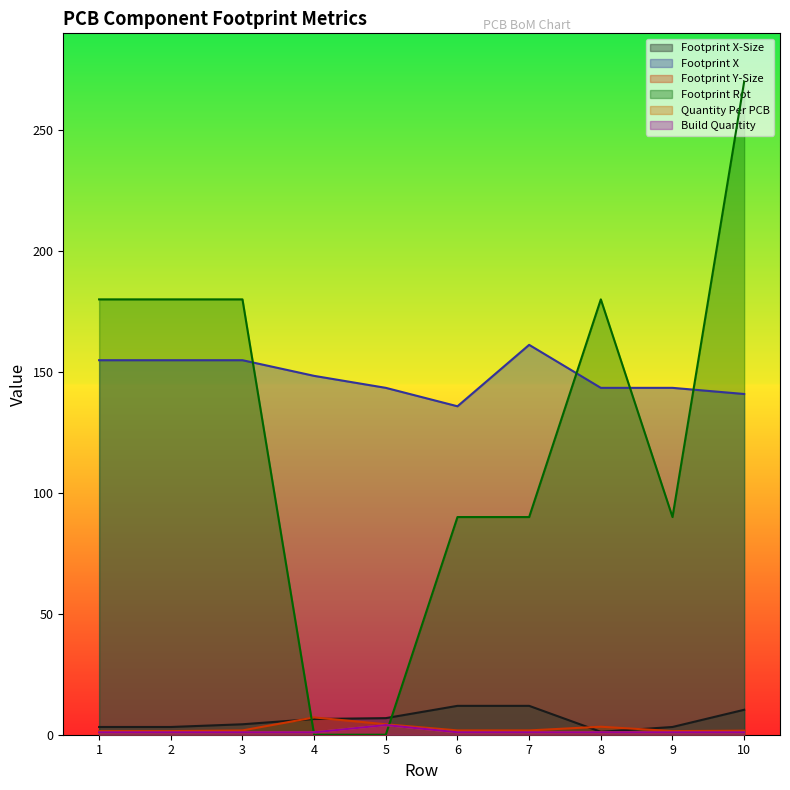

What are all the series names shown in the legend?

Footprint X-Size, Footprint X, Footprint Y-Size, Footprint Rot, Quantity Per PCB, Build Quantity